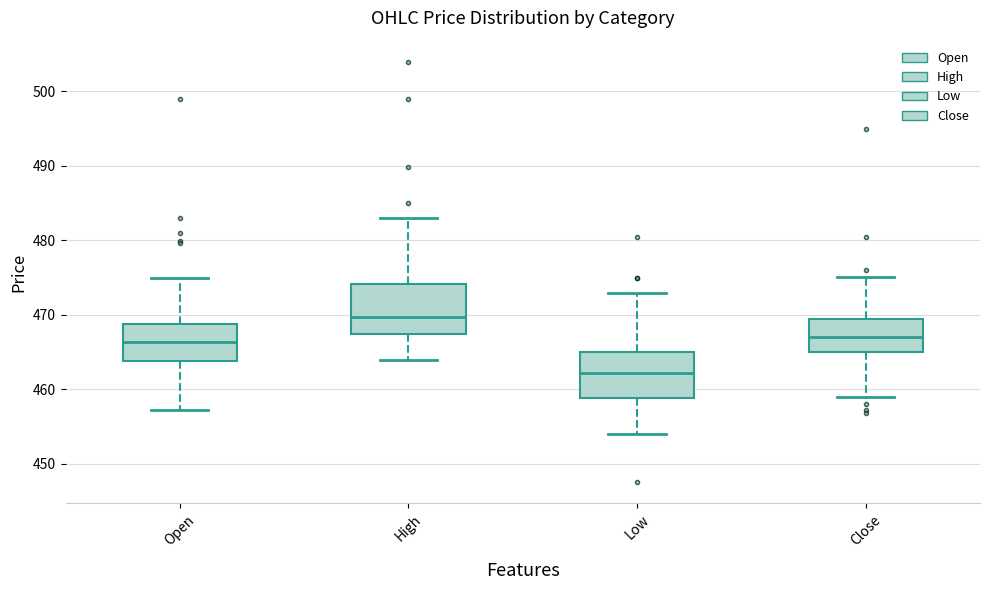

Reading left to right, transcribe this box plot: for each box, give where its median line is, the range the box spans, and where its two whiskers end, as read against the y-axis. The values are not printed on the chart, so give them approximately, as read against the axis.

Open: median 466, box 464 to 469, whiskers 457 to 475
High: median 470, box 467 to 474, whiskers 464 to 483
Low: median 462, box 459 to 465, whiskers 454 to 473
Close: median 467, box 465 to 469, whiskers 459 to 475